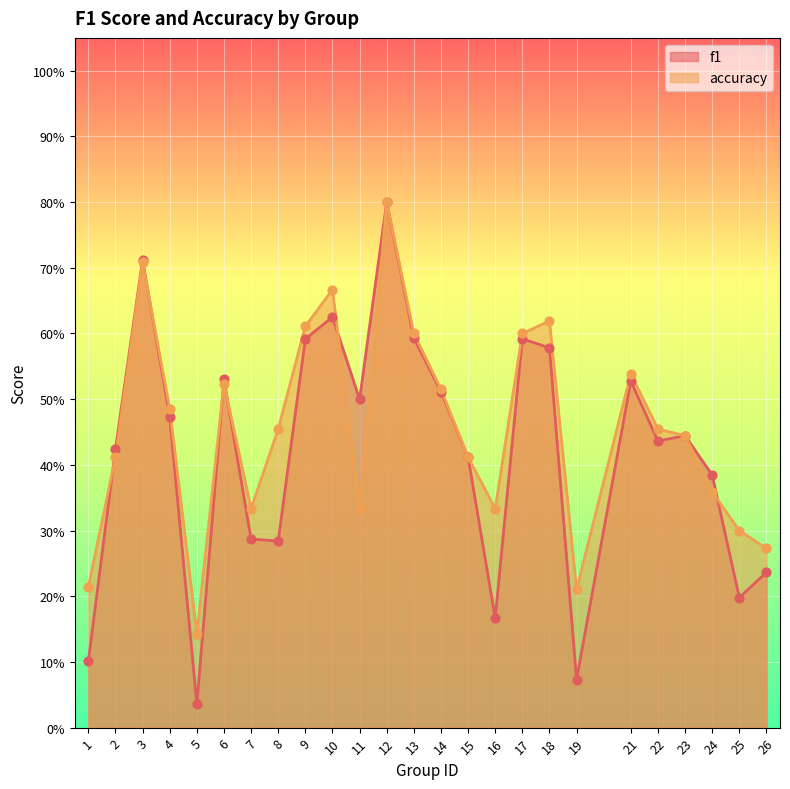

Which series contains the lowest Y value?

f1